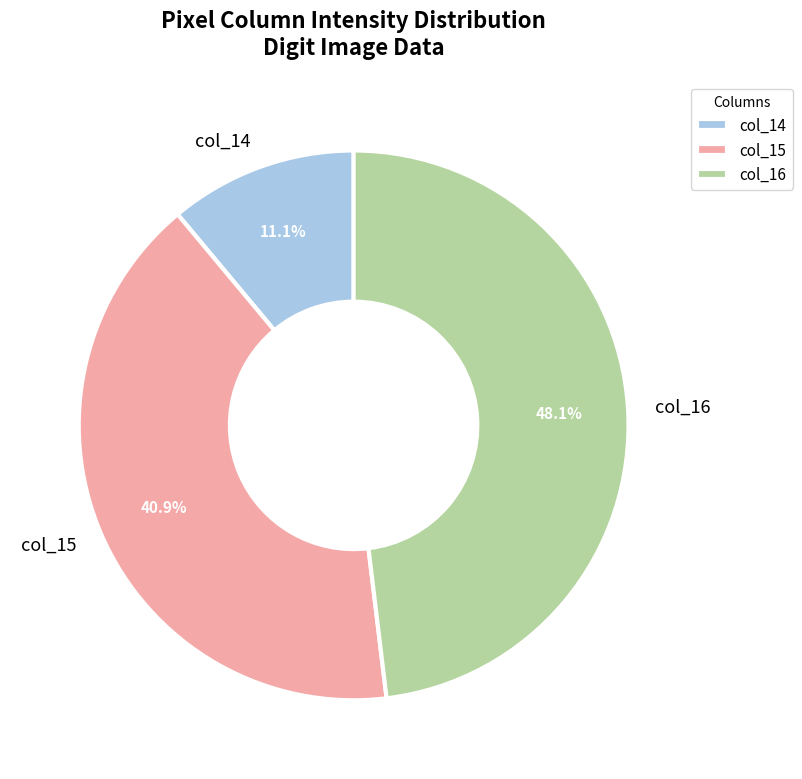

Does col_15 represent more than half of the total?

No